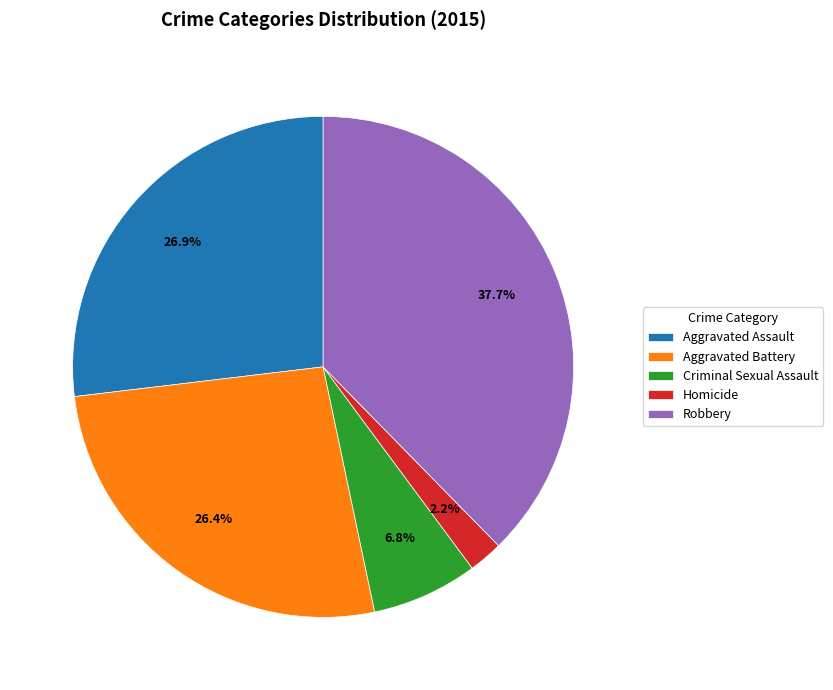

How many segments does this pie chart have?

5